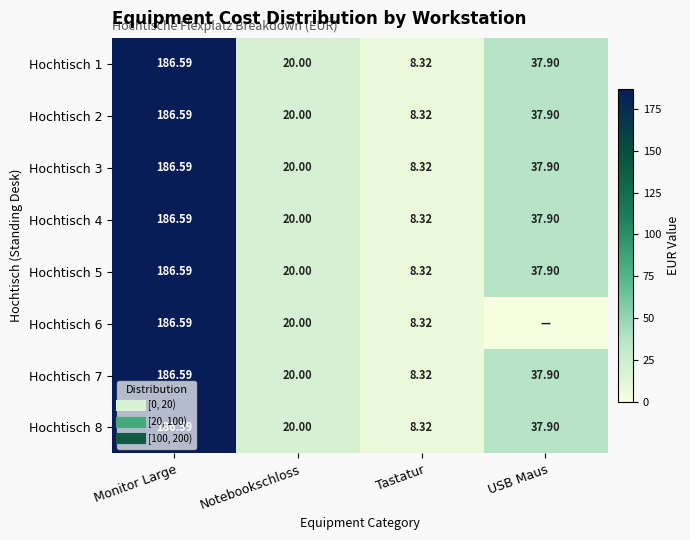

Which label corresponds to the smallest value in the chart?

USB Maus